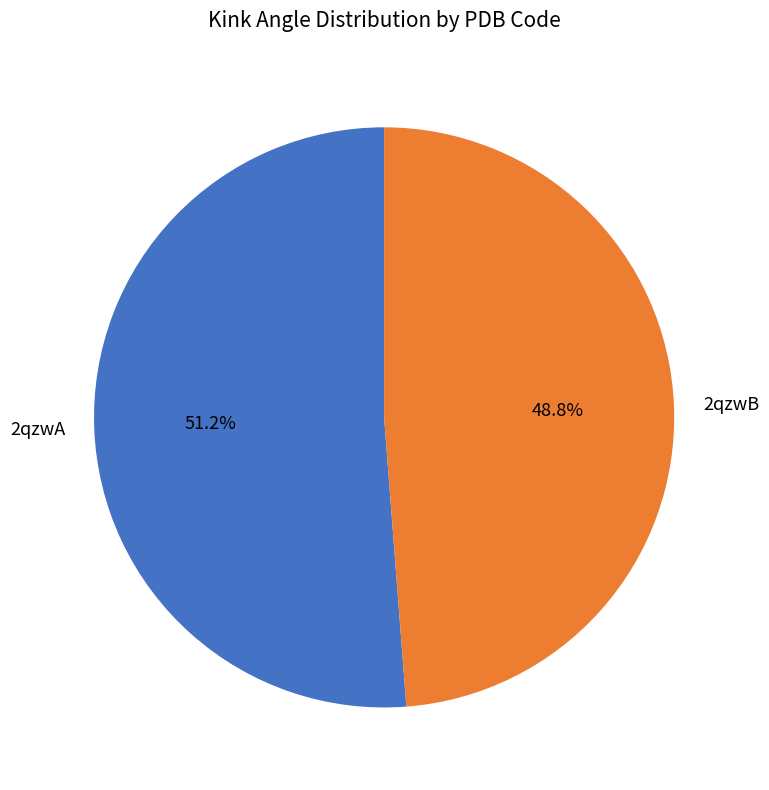

What percentage is the 2qzwB slice, to the nearest percent?

49%